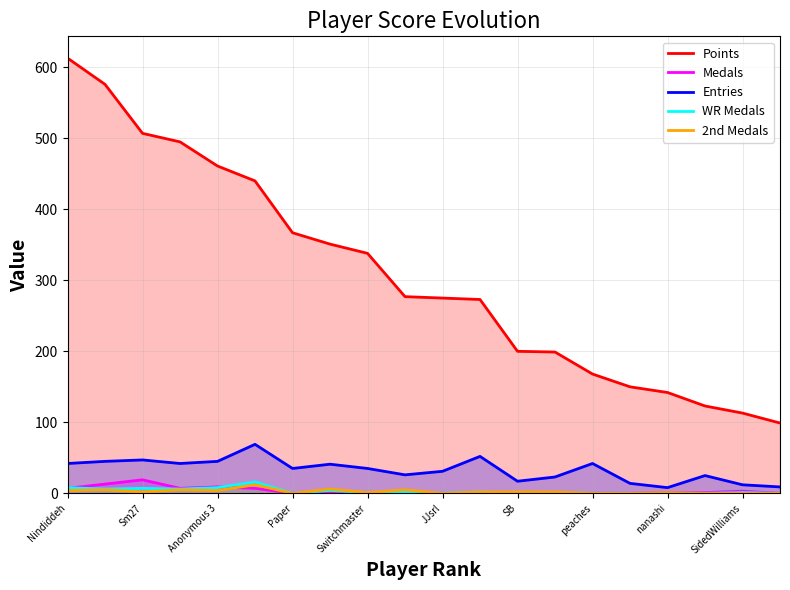

What is the maximum value shown in the chart?

613